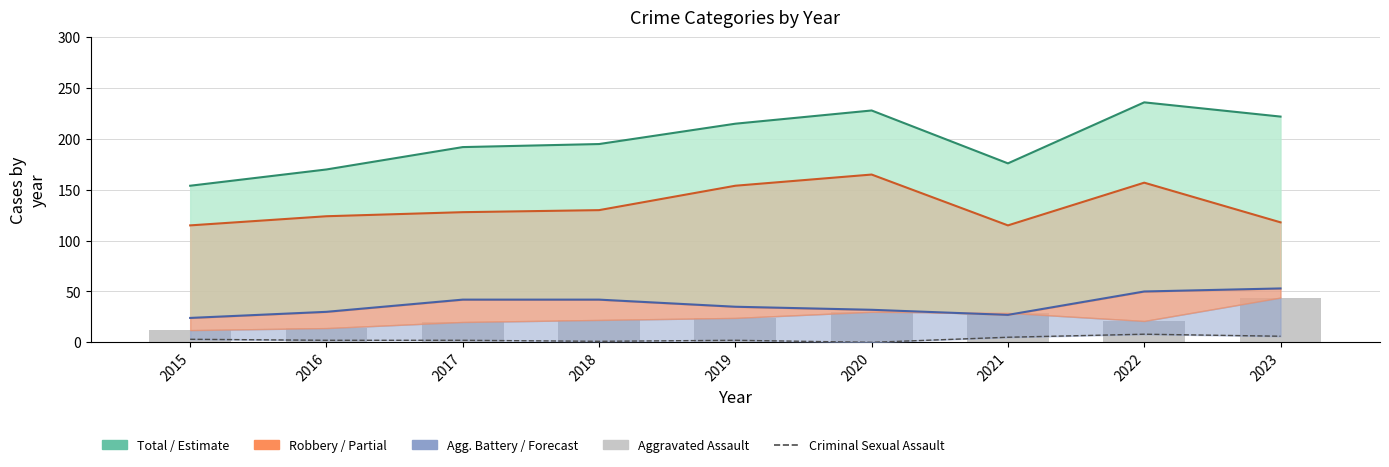

The value of Criminal Sexual Assault at 2022 is 12. True or false?

False